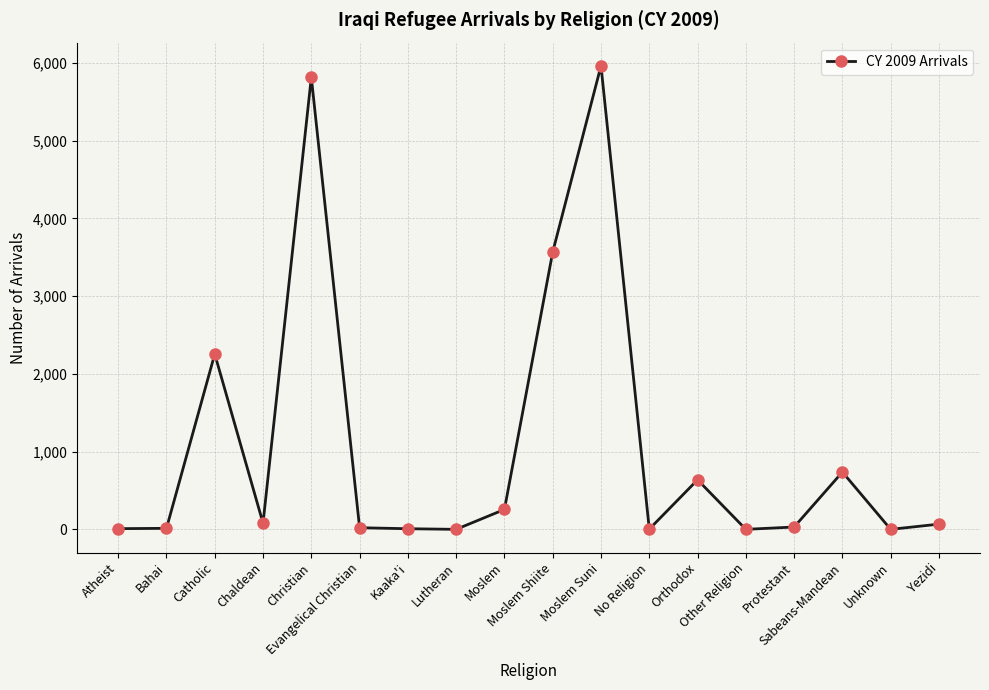

What is the difference between the maximum and minimum values?

5962